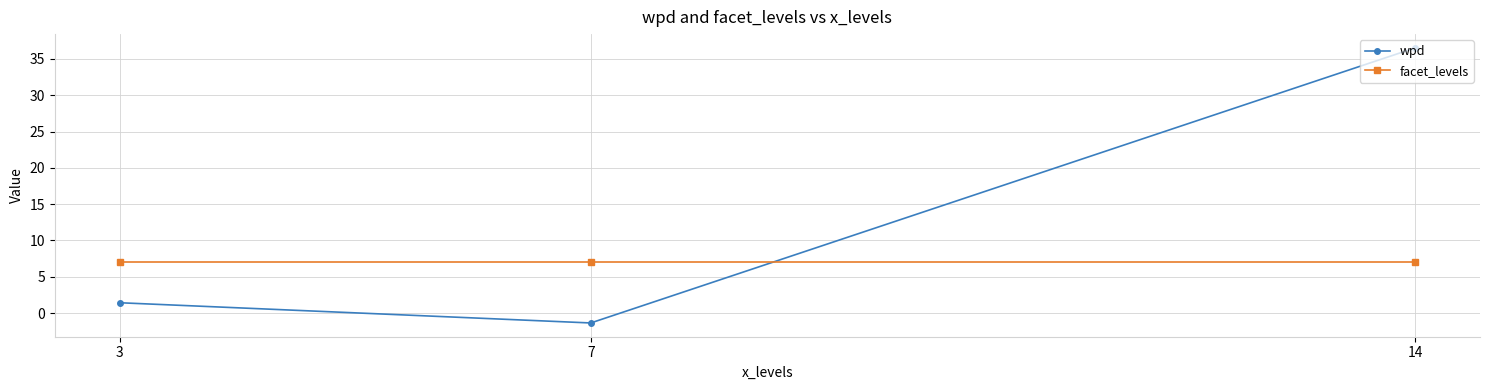

The value of facet_levels at 3 is 4.8. True or false?

False